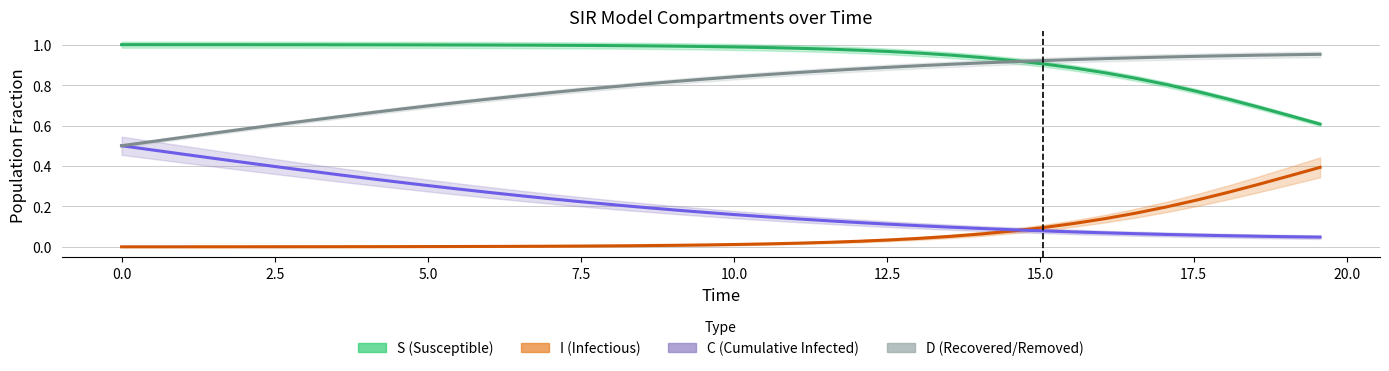

The C series shows 1.6 at 34. True or false?

False